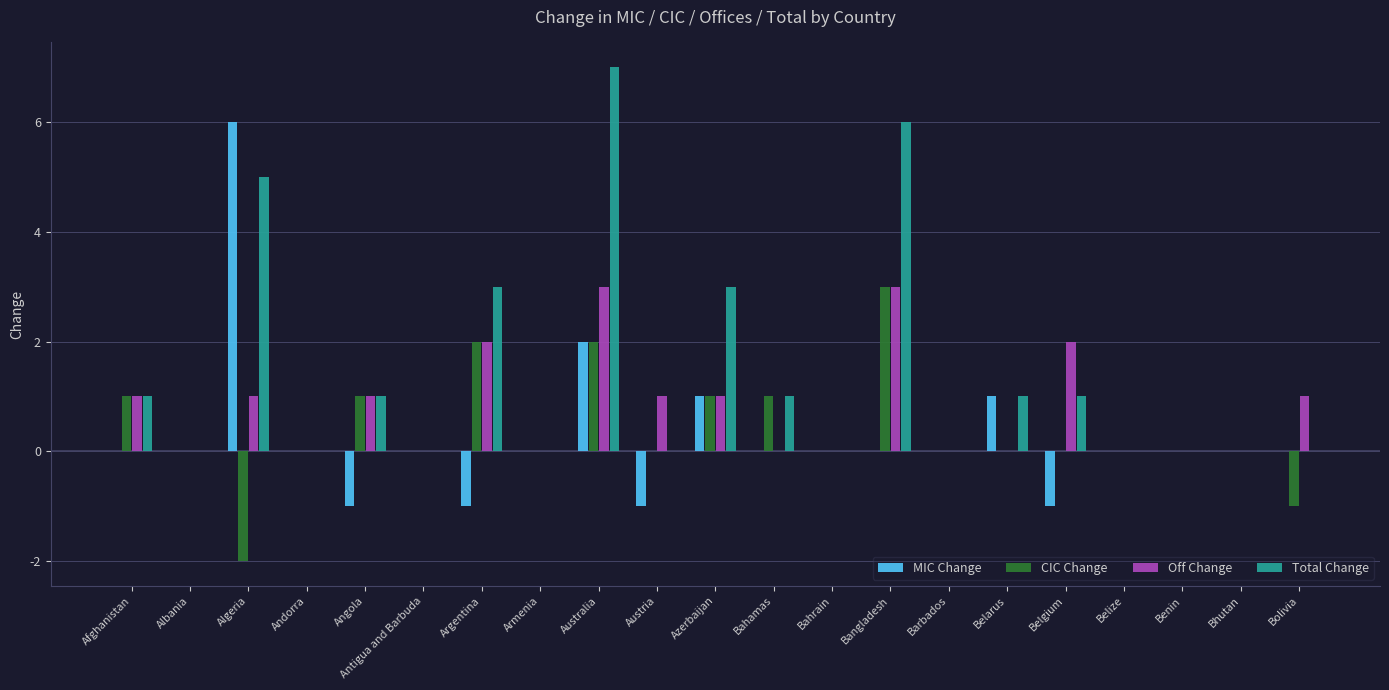

At which category does the chart reach its peak across all series?

Australia